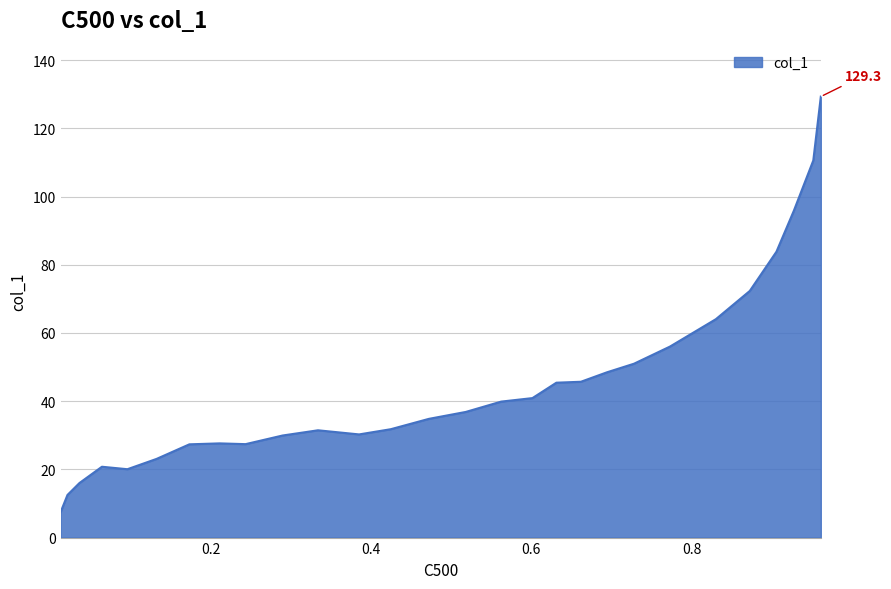

Rank the categories by value from lowest to highest.

0.0125, 0.021, 0.036, 0.0958, 0.064, 0.1322, 0.1732, 0.2433, 0.2109, 0.2895, 0.385, 0.3337, 0.4246, 0.4721, 0.5182, 0.5624, 0.6014, 0.6313, 0.6619, 0.6944, 0.7282, 0.7731, 0.8304, 0.8727, 0.906, 0.9277, 0.952, 0.9614